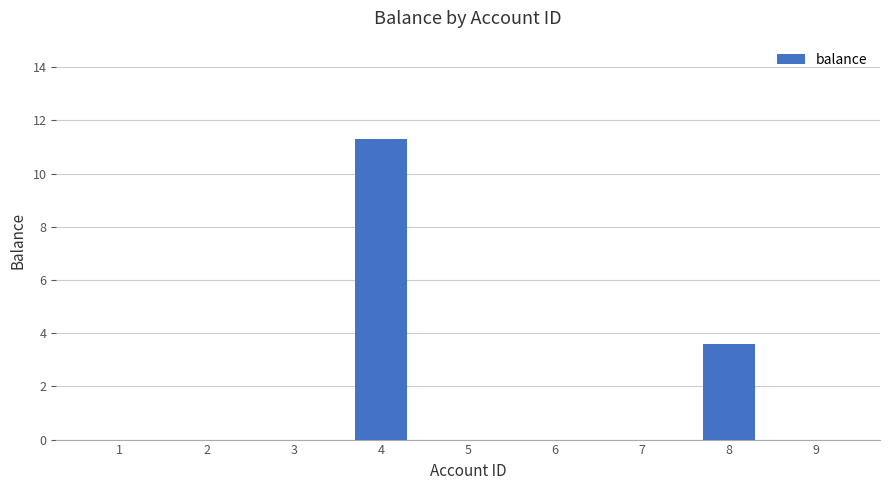

At which category does the chart reach its peak across all series?

4